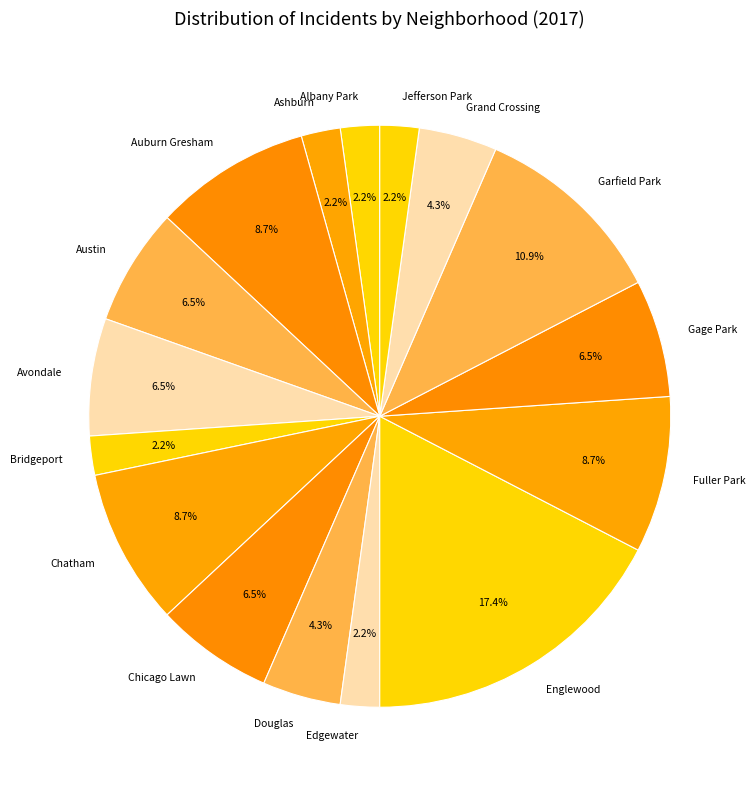

Between Garfield Park and Chatham, which is larger?

Garfield Park